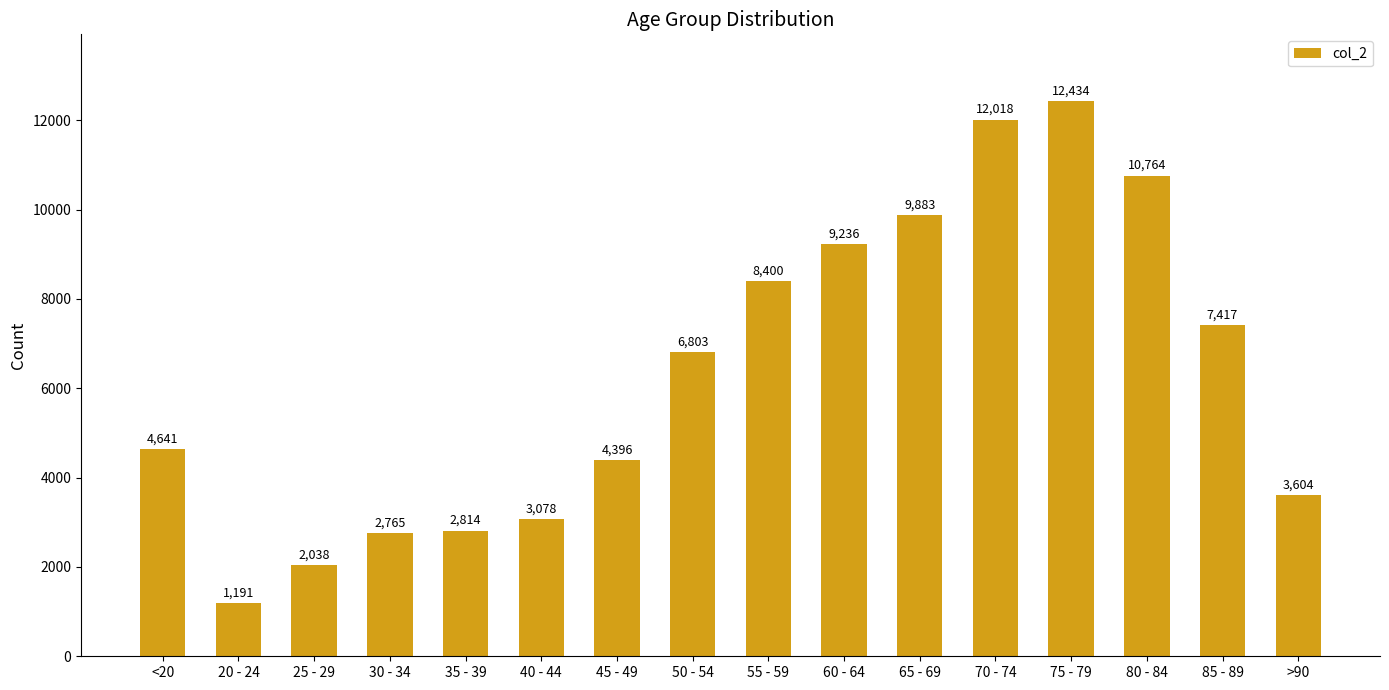

How many data points does each series have?

16